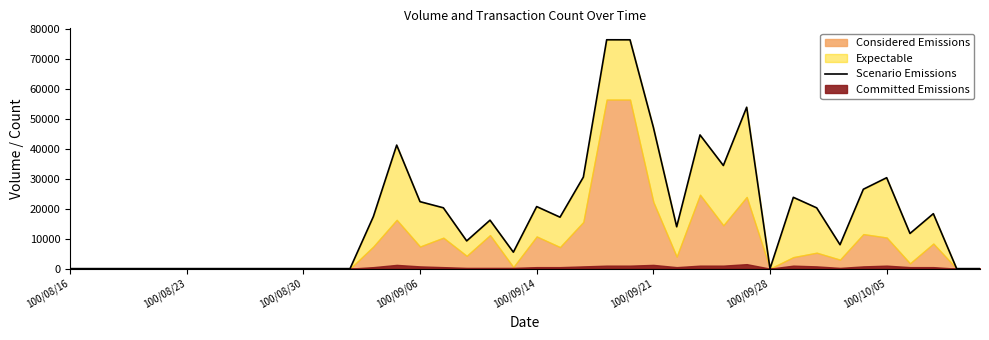

True or false: the data shows 12664 at 34.

False